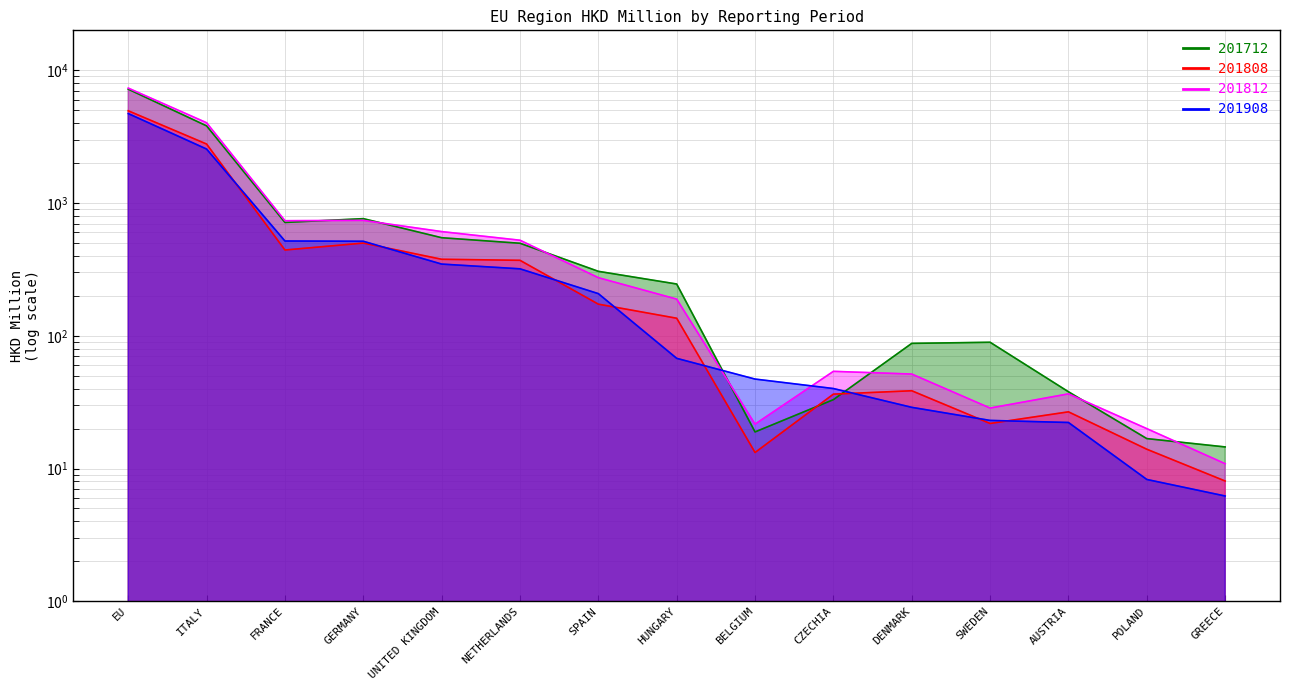

Reading left to right, transcribe all the data shown in this chart.

201712: EU=7206.7	ITALY=3812.8	FRANCE=714.0	GERMANY=762.8	UNITED KINGDOM=547.9	NETHERLANDS=497.7	SPAIN=305.8	HUNGARY=245.4	BELGIUM=18.9	CZECHIA=33.0	DENMARK=87.6	SWEDEN=89.3	AUSTRIA=37.9	POLAND=16.8	GREECE=14.5
201808: EU=4953.8	ITALY=2782.2	FRANCE=442.6	GERMANY=499.3	UNITED KINGDOM=377.0	NETHERLANDS=370.2	SPAIN=173.0	HUNGARY=135.5	BELGIUM=13.2	CZECHIA=36.3	DENMARK=38.5	SWEDEN=21.8	AUSTRIA=26.7	POLAND=14.0	GREECE=8.0
201812: EU=7343.7	ITALY=4024.7	FRANCE=736.0	GERMANY=740.0	UNITED KINGDOM=609.3	NETHERLANDS=524.5	SPAIN=273.9	HUNGARY=188.8	BELGIUM=21.6	CZECHIA=54.0	DENMARK=51.5	SWEDEN=28.5	AUSTRIA=36.5	POLAND=20.0	GREECE=10.9
201908: EU=4721.3	ITALY=2550.7	FRANCE=517.5	GERMANY=515.2	UNITED KINGDOM=346.8	NETHERLANDS=319.4	SPAIN=207.7	HUNGARY=67.6	BELGIUM=47.2	CZECHIA=40.0	DENMARK=28.9	SWEDEN=23.0	AUSTRIA=22.2	POLAND=8.3	GREECE=6.2